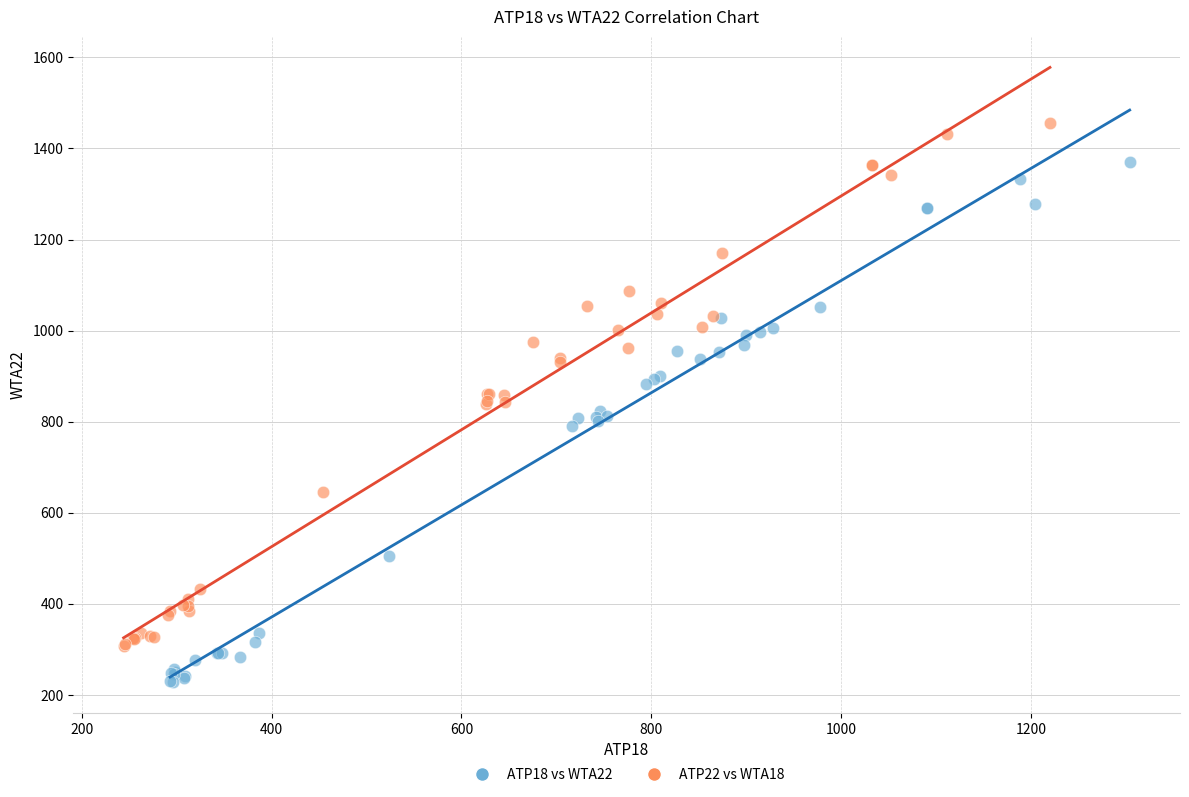

Which series reaches the maximum Y coordinate?

ATP22 vs WTA18